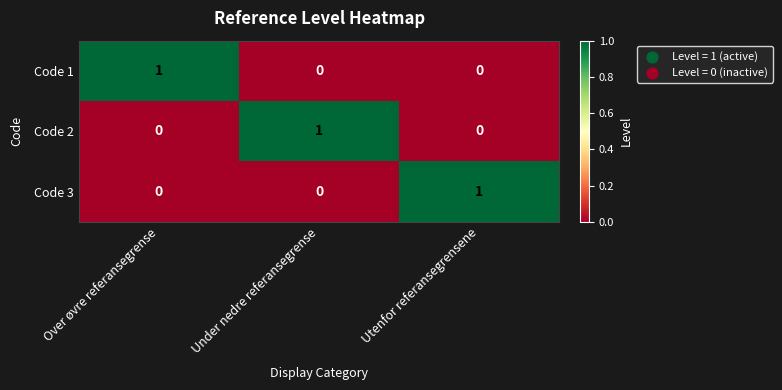

The value of Code 2 at Utenfor referansegrensene is 0. True or false?

True